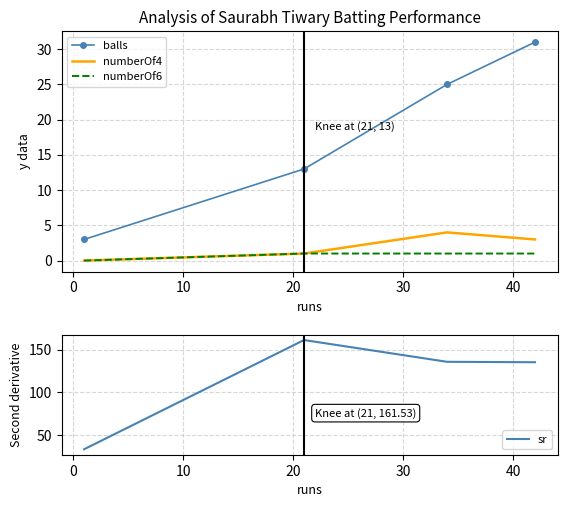

True or false: sr and numberOf6 intersect in this chart.

False